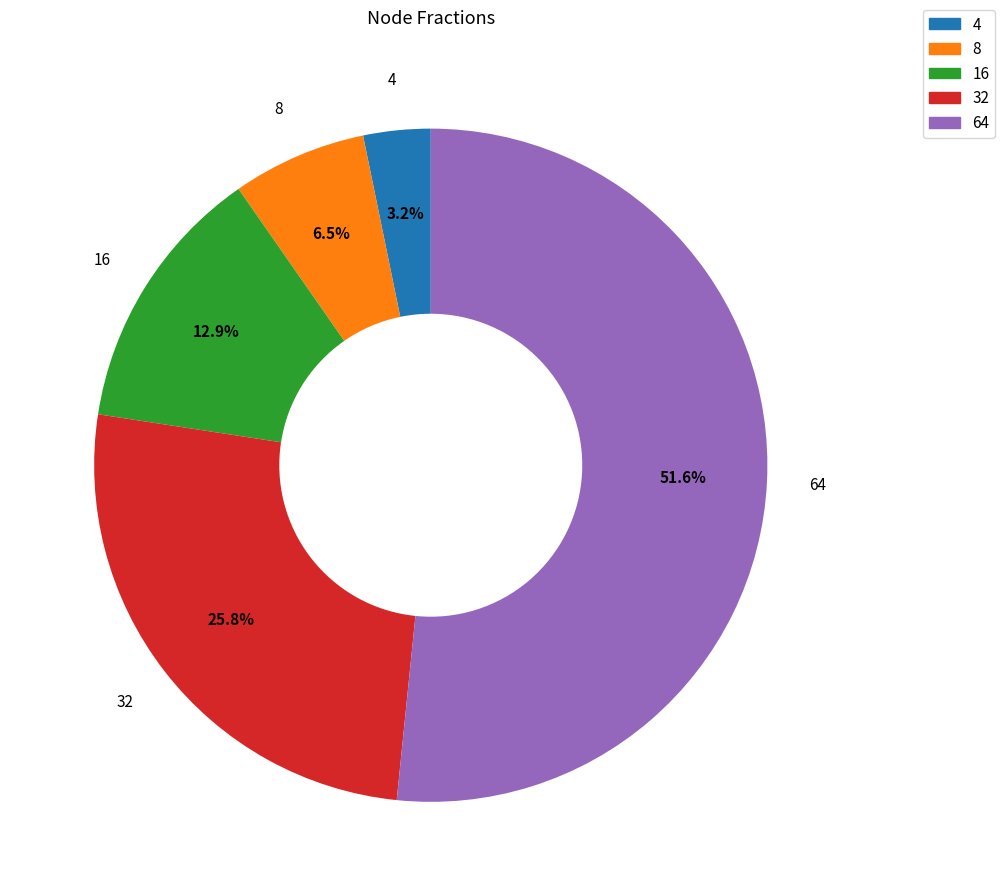

To the nearest percent, what is the difference between the largest and smallest slice percentages?

48%